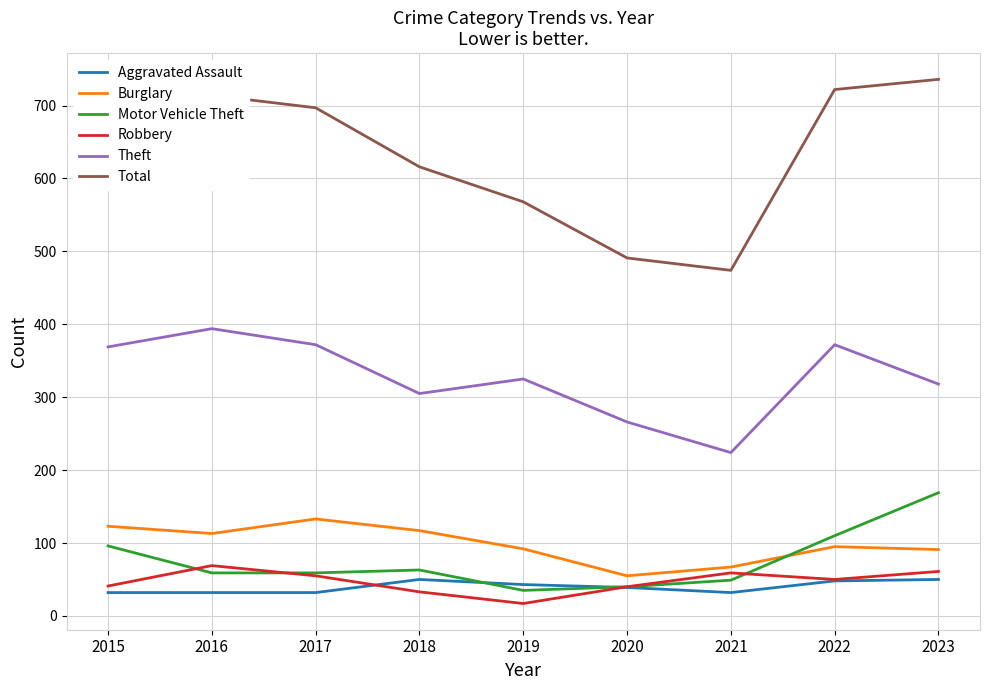

Which series changed the most between 2017 and 2018?

Total